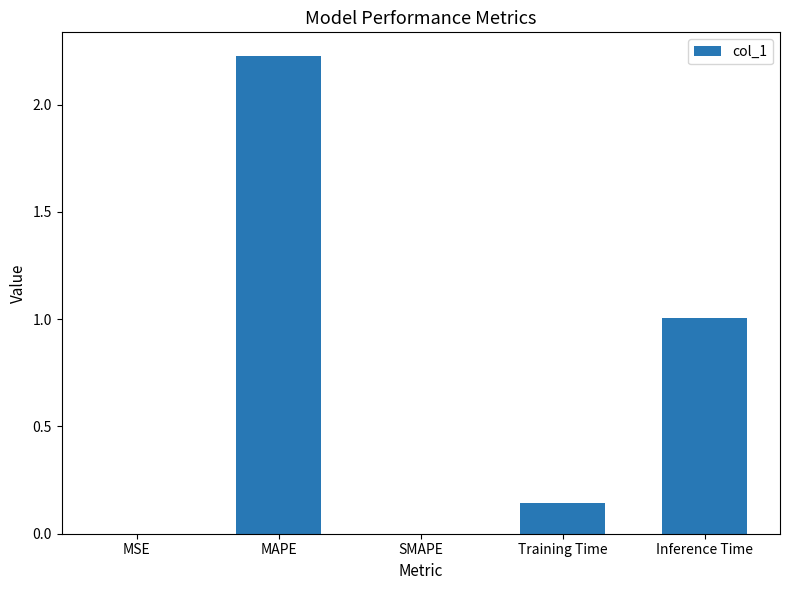

Which has a higher value, Inference Time or SMAPE?

Inference Time